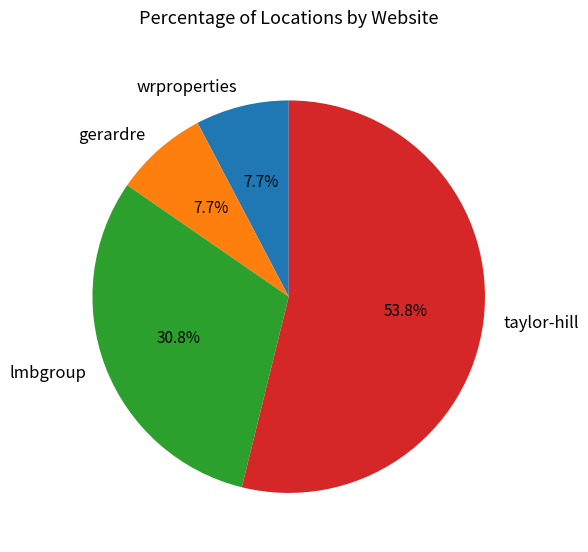

Does any single category account for the majority?

Yes